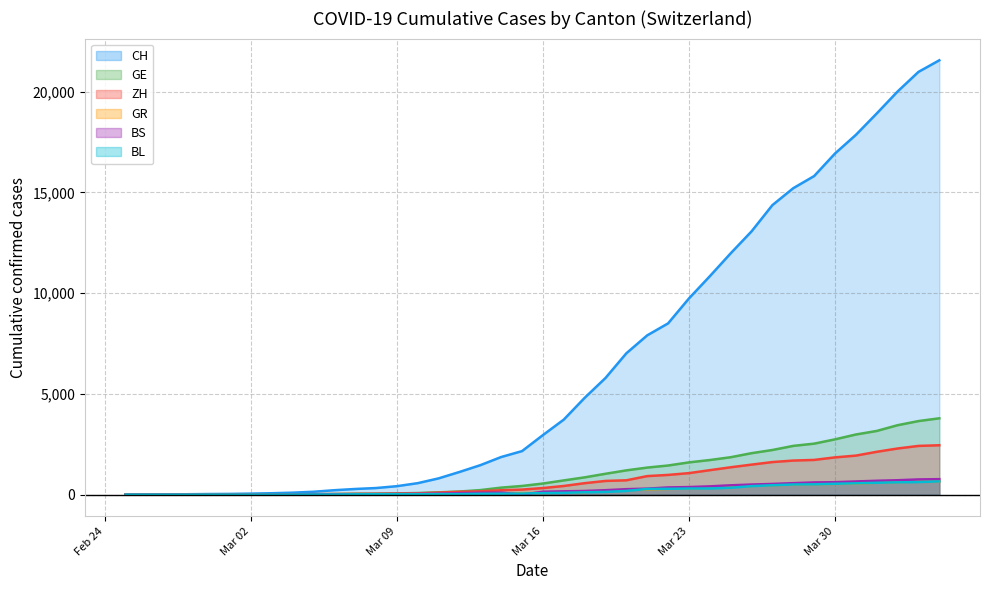

Which label corresponds to the smallest value in the chart?

Feb 24